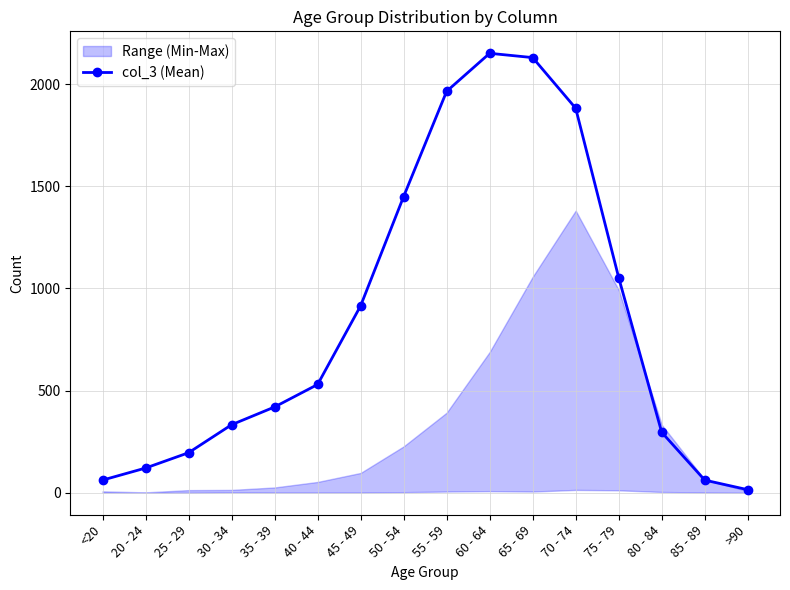

What is the label of the 9th point from the left?

55 - 59